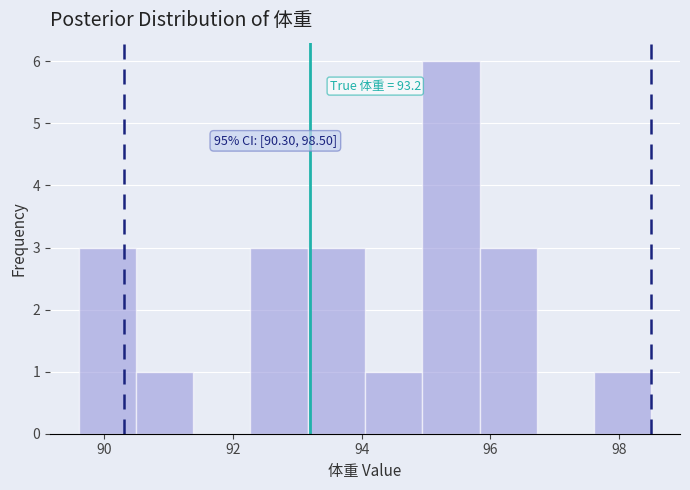

Which range on the x-axis has the tallest bar?

95.0 to 95.8